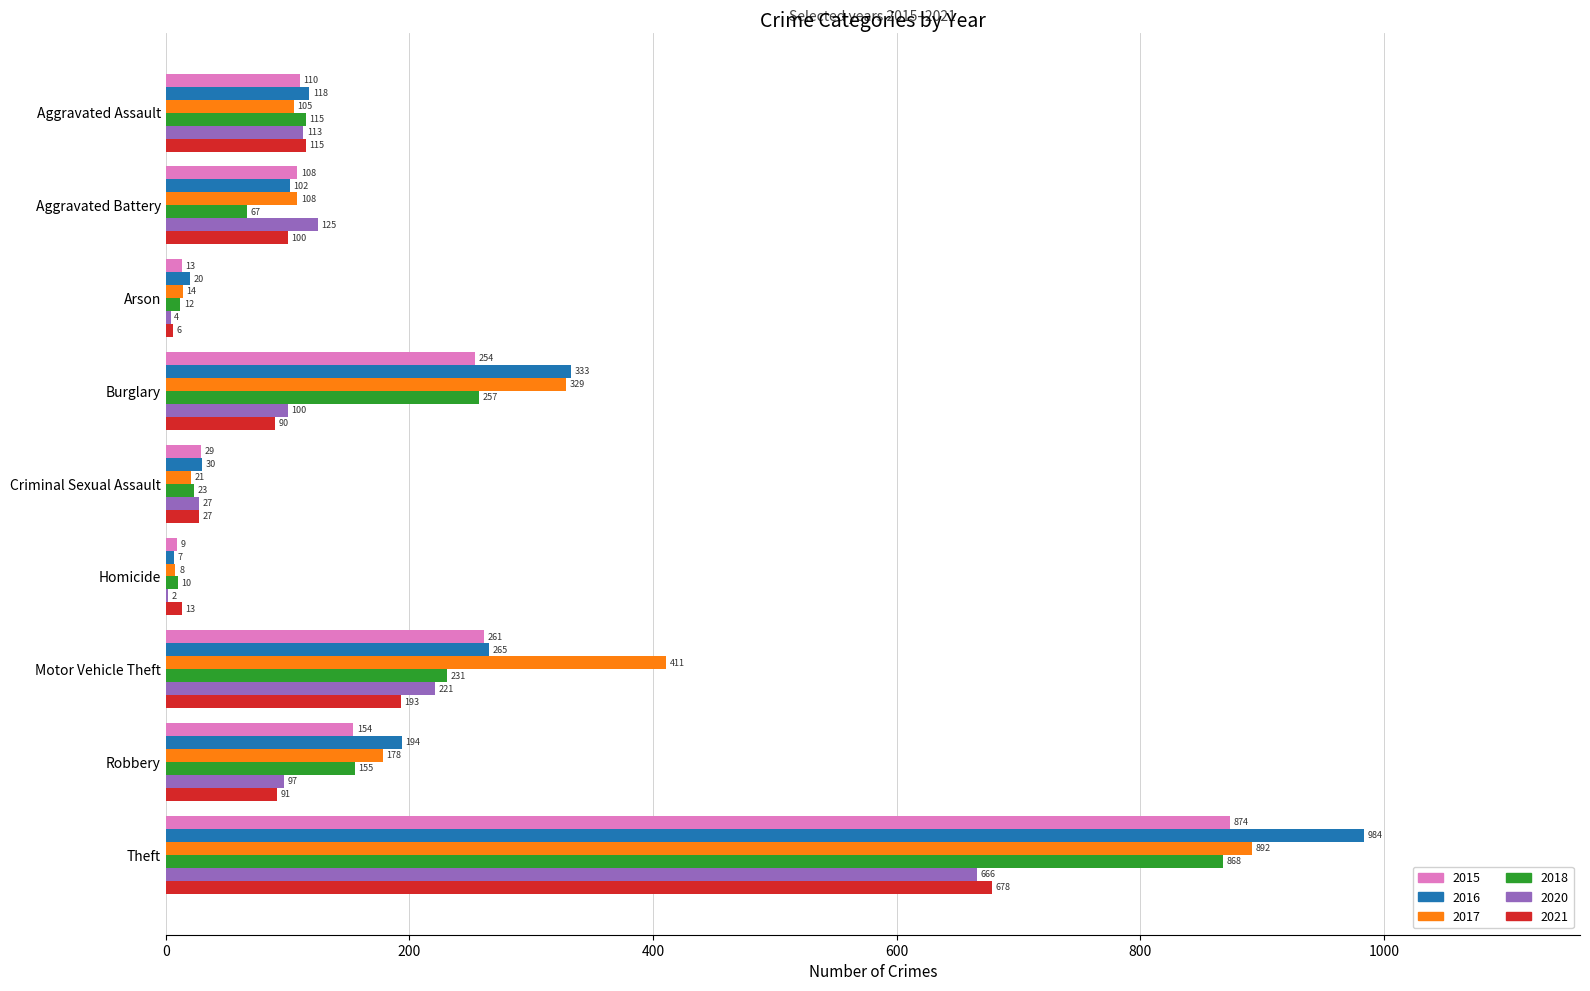

What is the sum of all 2015 values?

1812